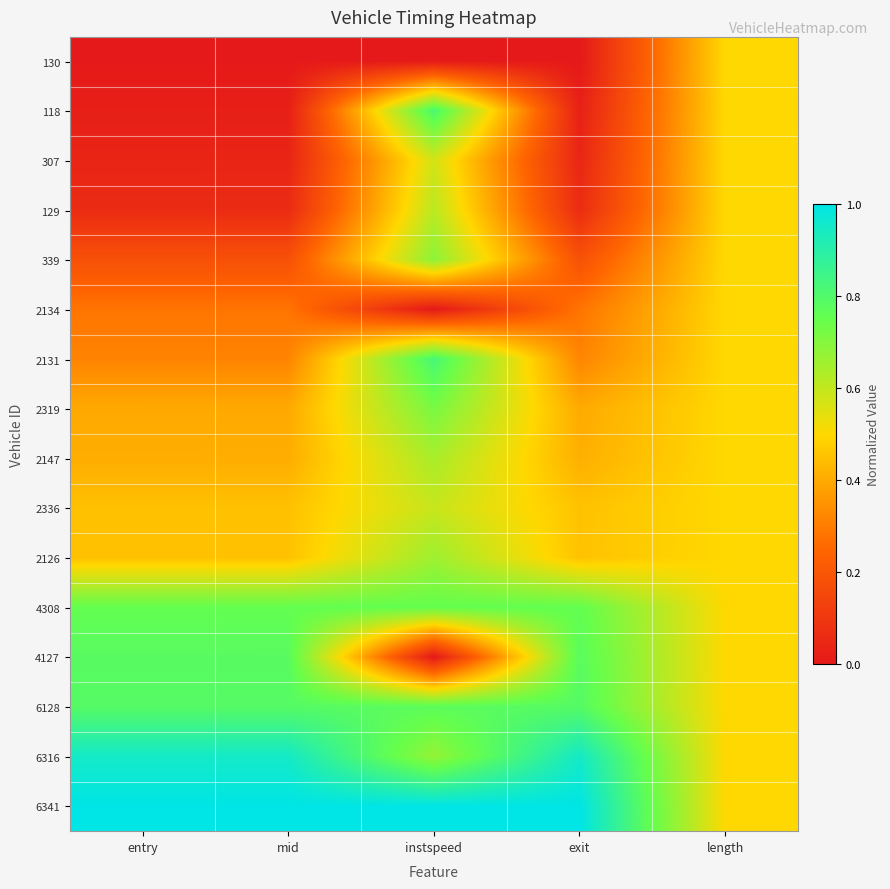

Which series has the largest total across all categories?

6341